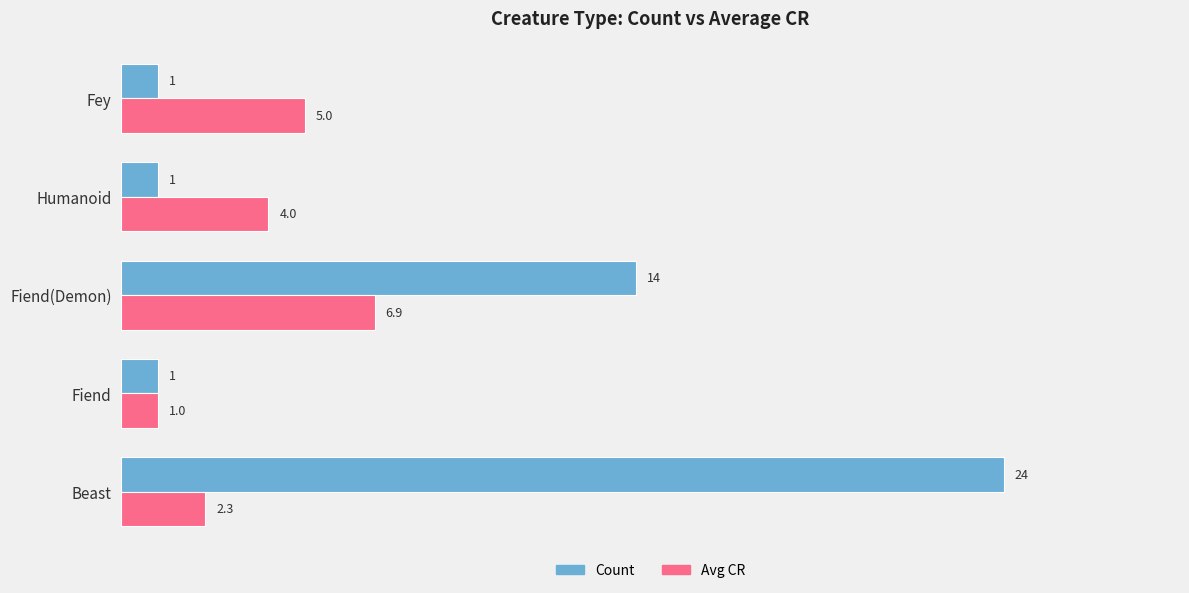

True or false: Count has a value of 1.0 at Fey.

True